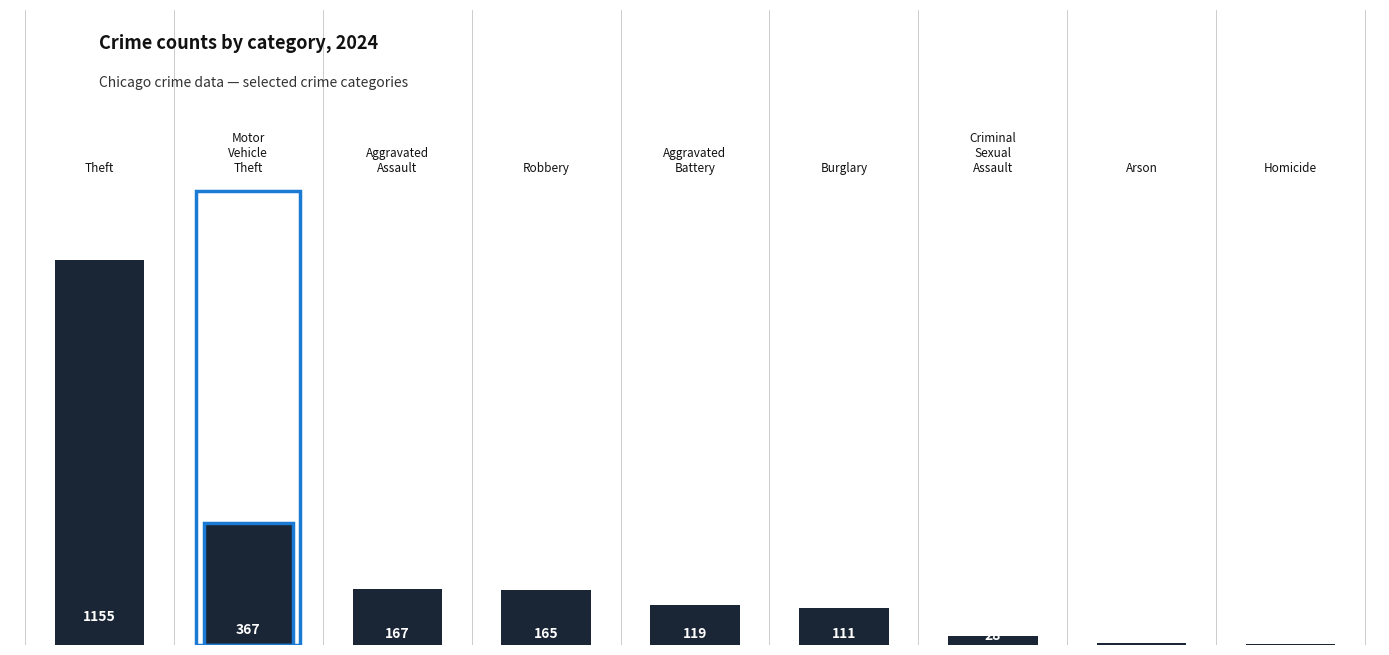

What is the greatest value displayed?

1155